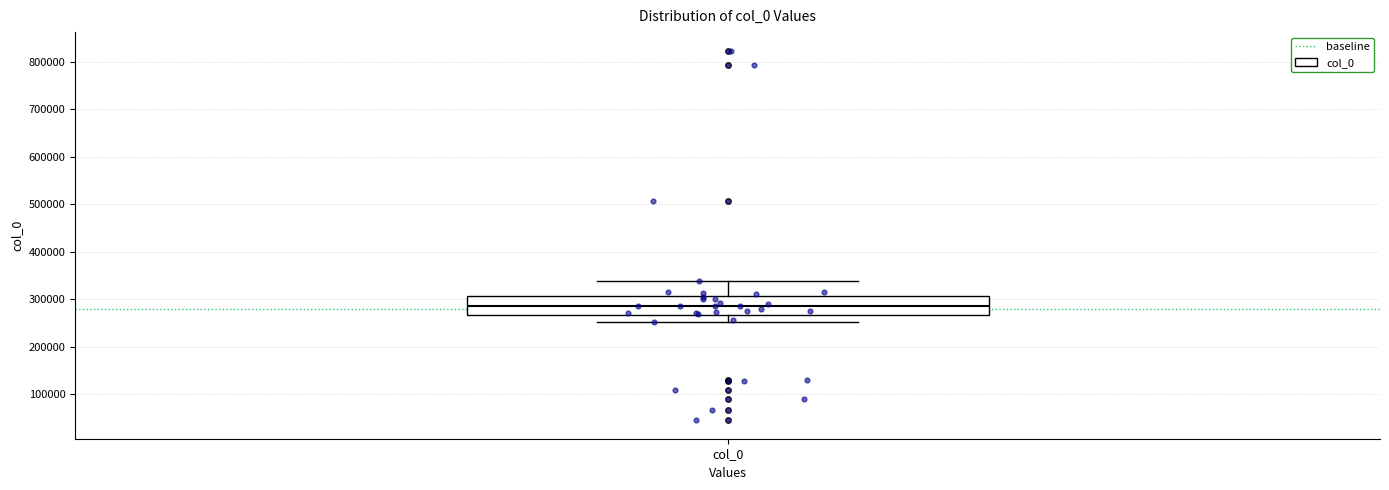

Where is the upper edge of the box for col_0 on the y-axis? The values are not printed on the chart, so give them approximately, as read against the axis.

310000